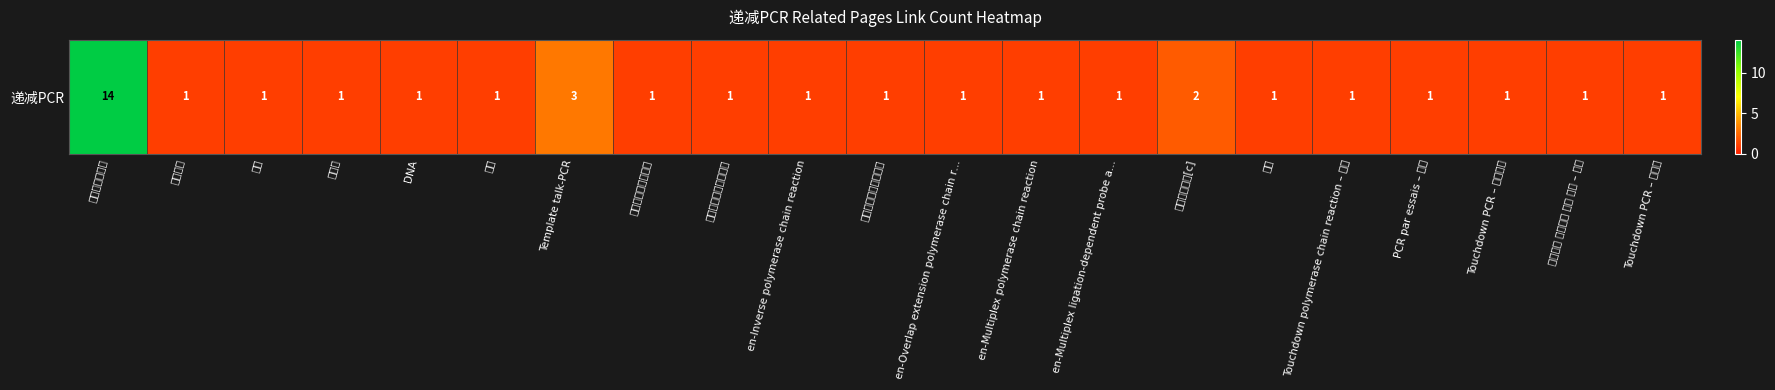

How many data points does each series have?

21